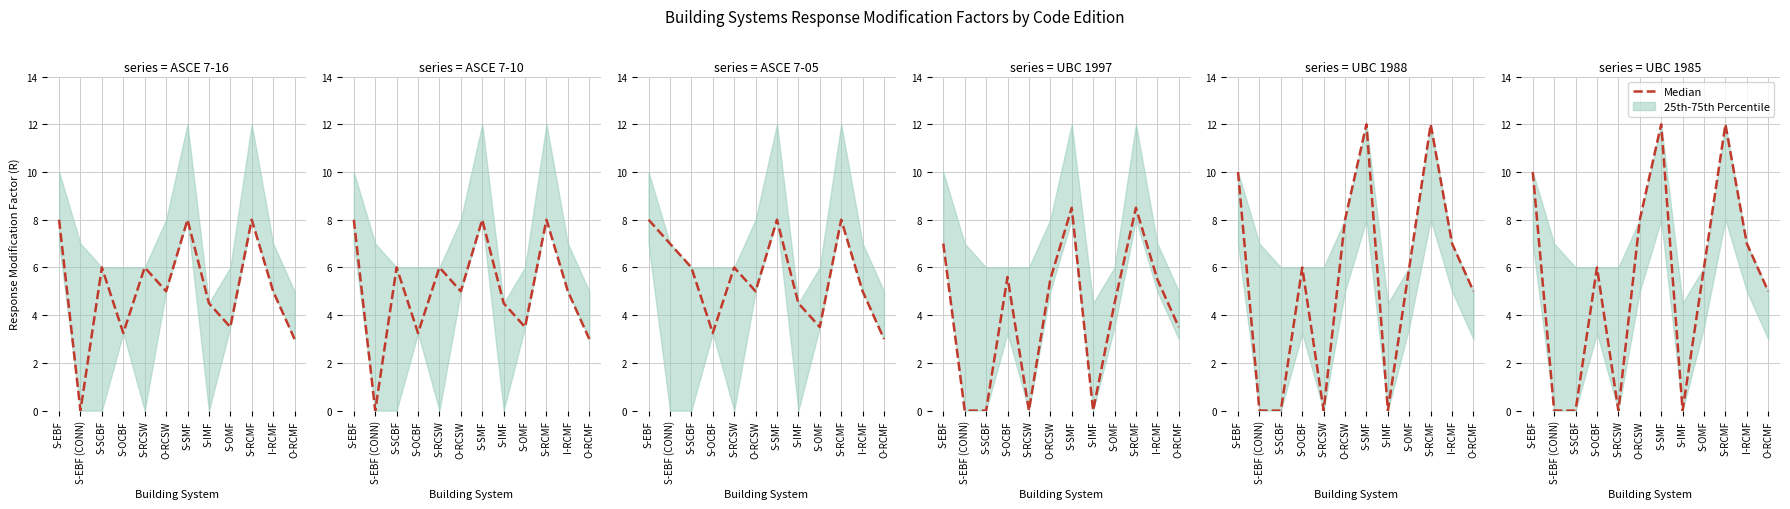

How many points are lower than both their immediate neighbors (excluding endpoints)?

2